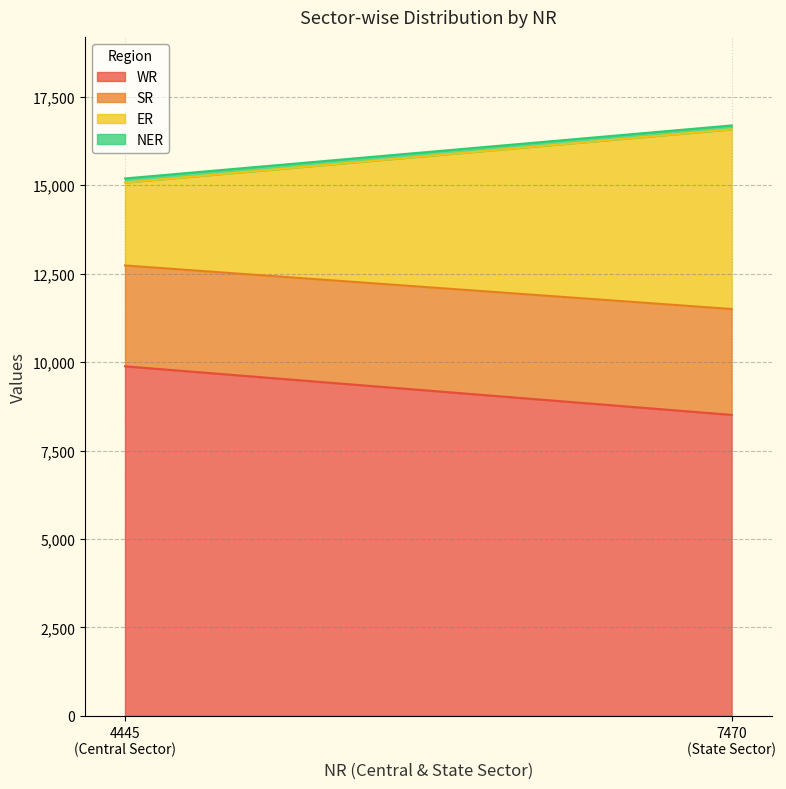

What is the average value of the SR series?

2921